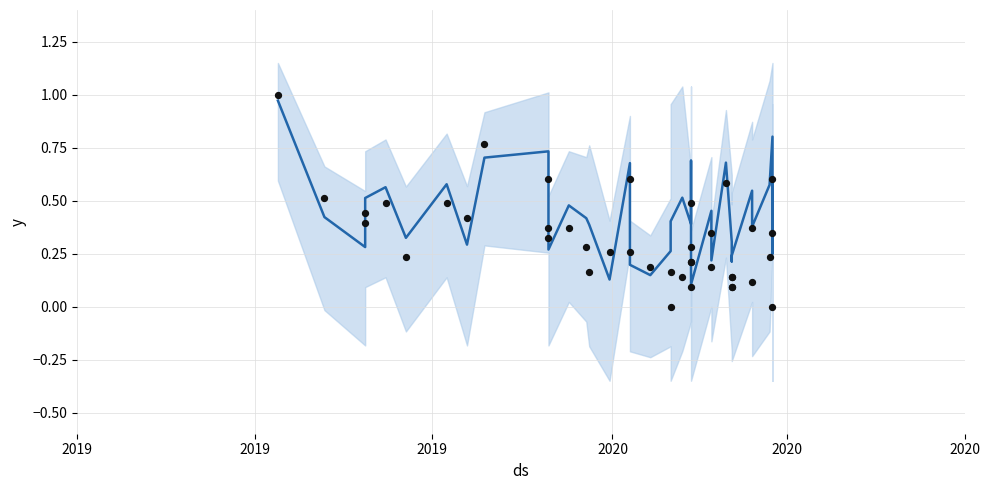

At which category is the sum across all series the highest?

2019